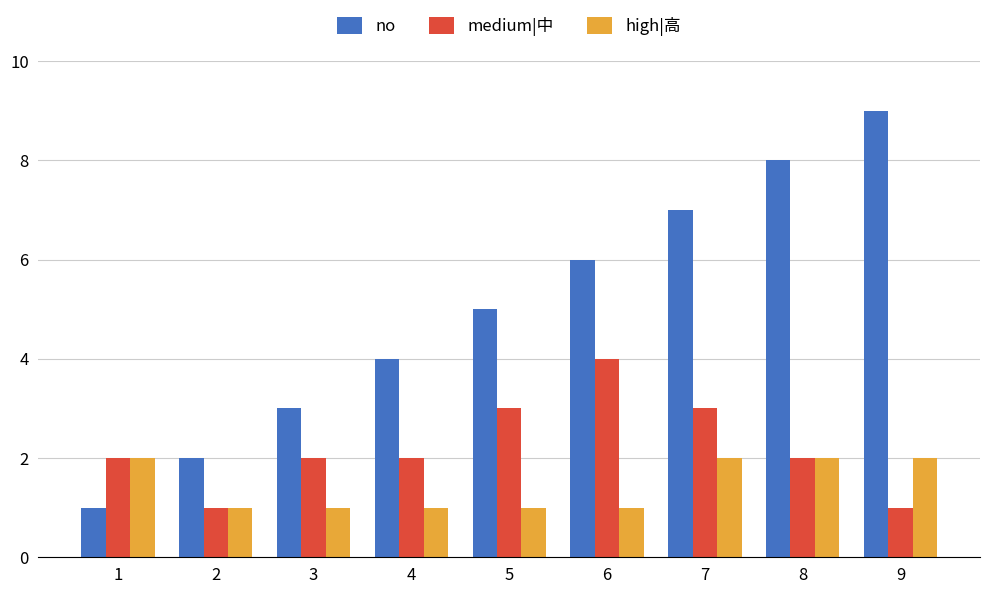

What is the difference between the maximum and minimum values in the medium|中 series?

3